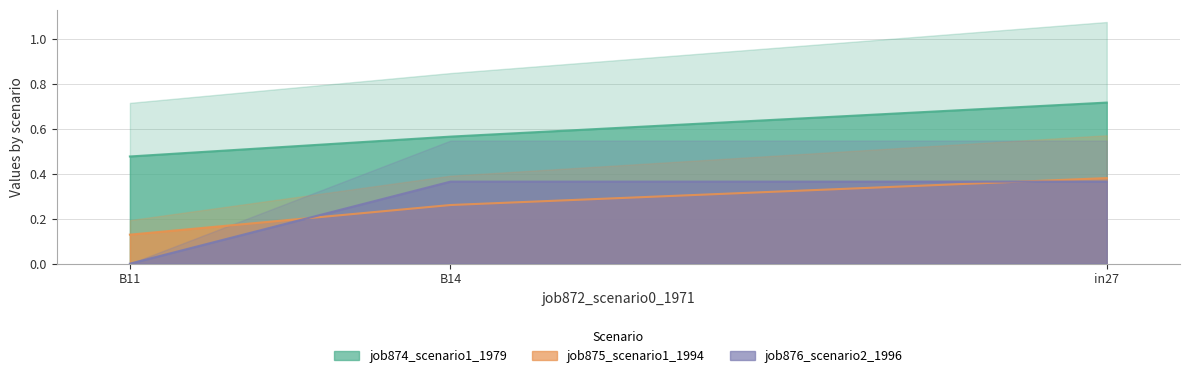

At which label is job875_scenario1_1994 closest to 0?

B11